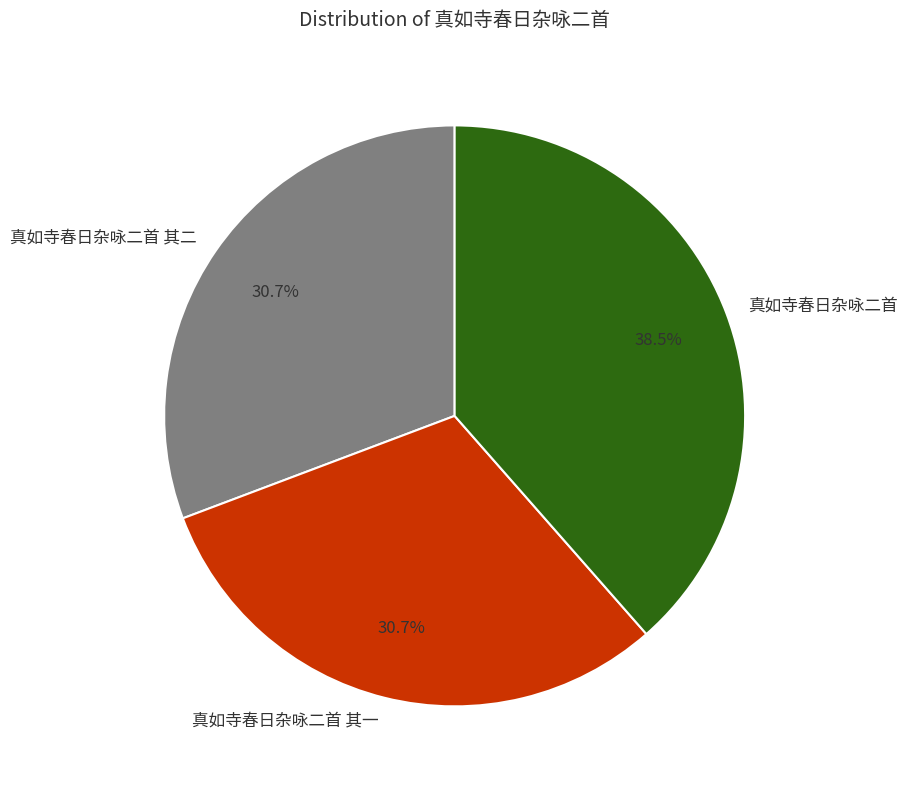

Approximately how many times larger is the value at 真如寺春日杂咏二首 其二 compared to 真如寺春日杂咏二首 其一?

1.0